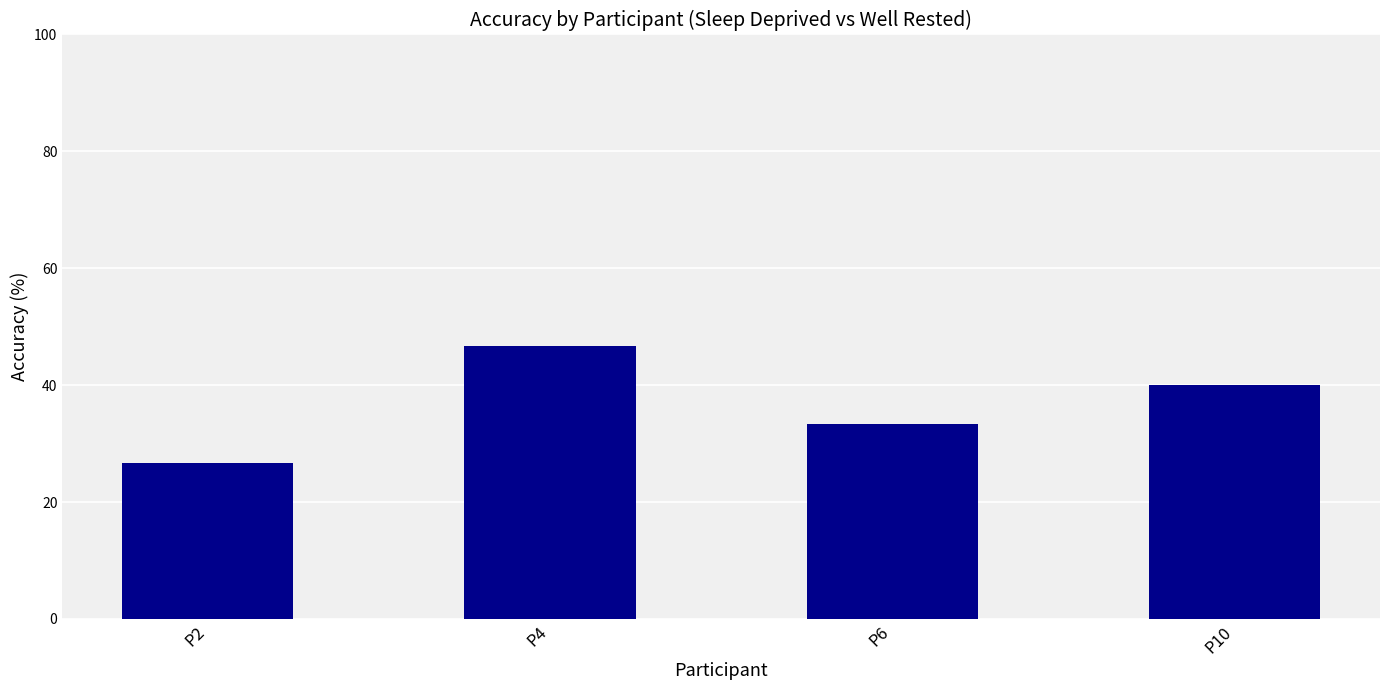

The value at P6 is 22.0. True or false?

False